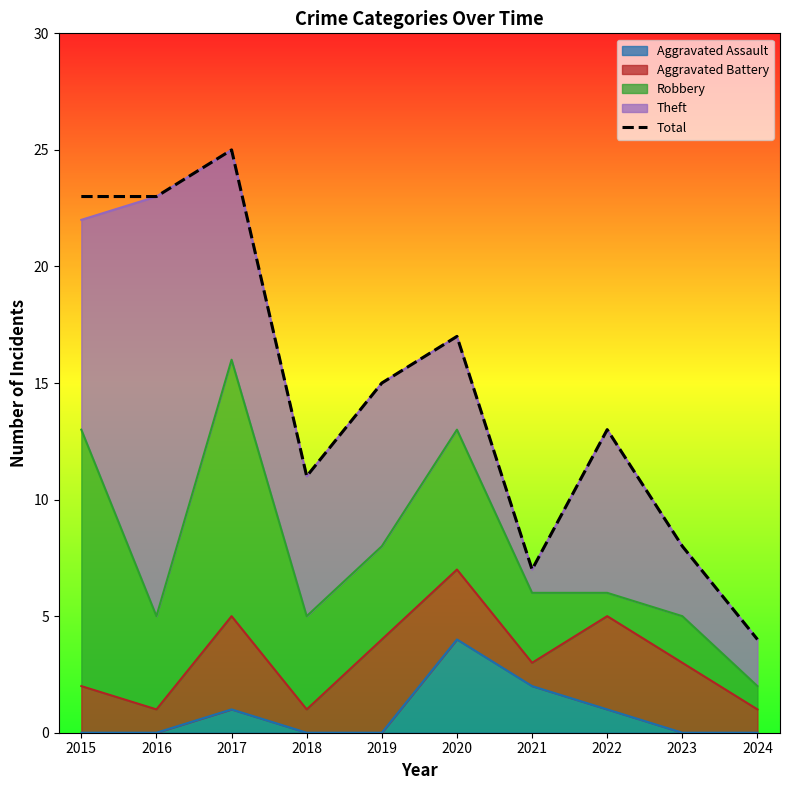

The chart shows a value of 11 at 2018. True or false?

True